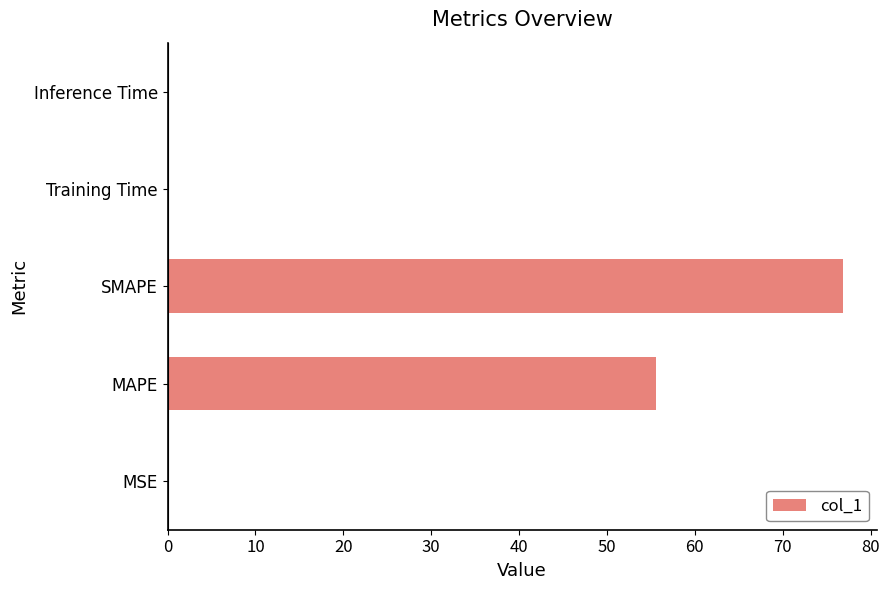

At which label is the value closest to 38?

MAPE